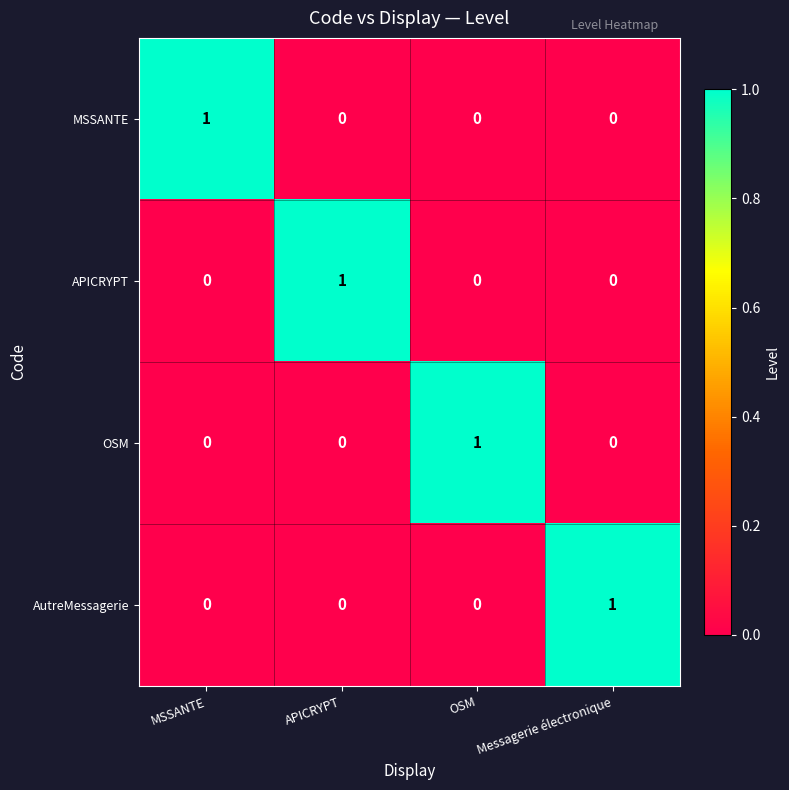

Is the value of APICRYPT at MSSANTE greater than the value of OSM at OSM?

No